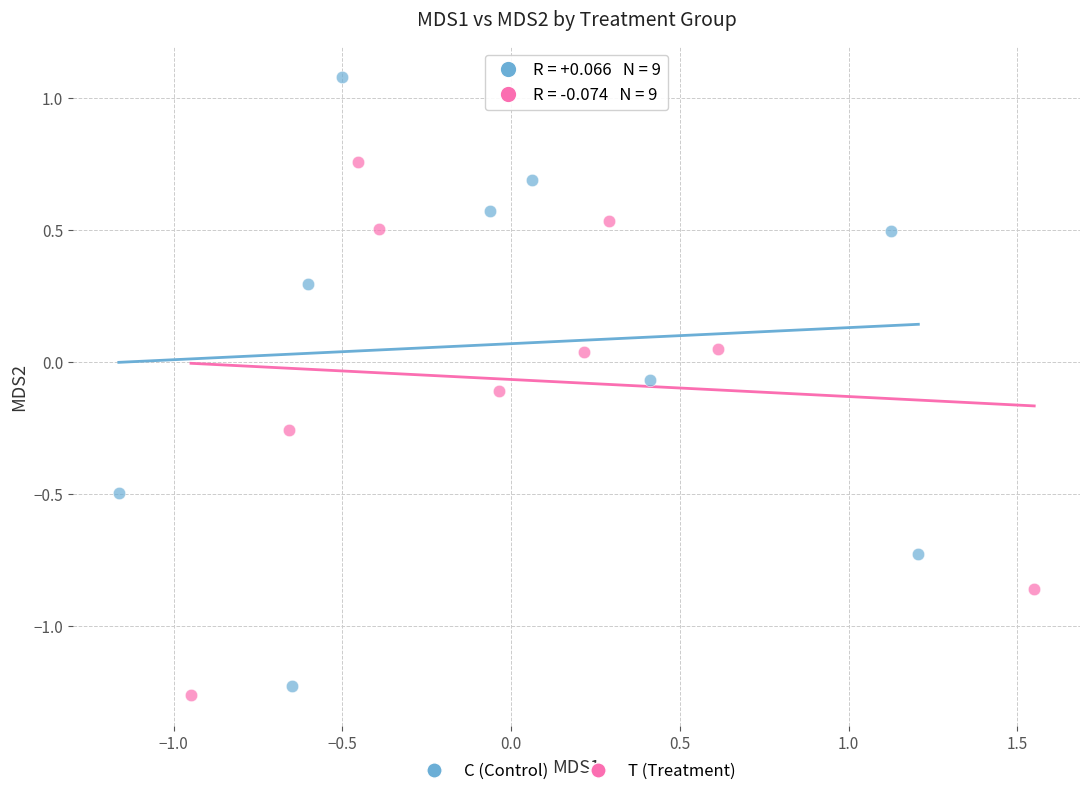

What are all the series names shown in the legend?

C (Control), T (Treatment)